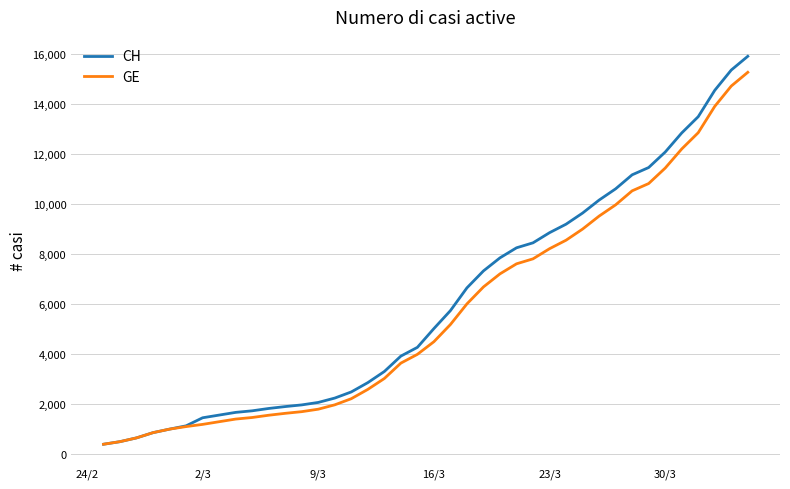

List the series in order of their overall mean, highest first.

CH, GE